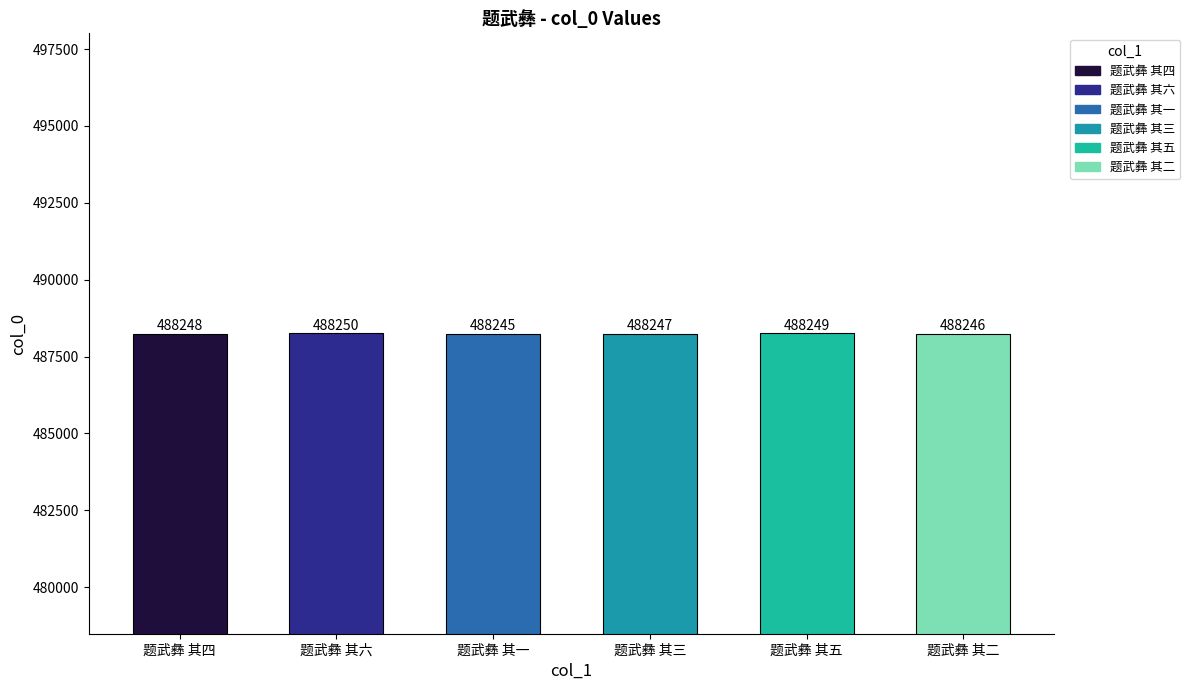

Reading left to right, extract all data points from this chart.

题武彝 其四=488248	题武彝 其六=488250	题武彝 其一=488245	题武彝 其三=488247	题武彝 其五=488249	题武彝 其二=488246